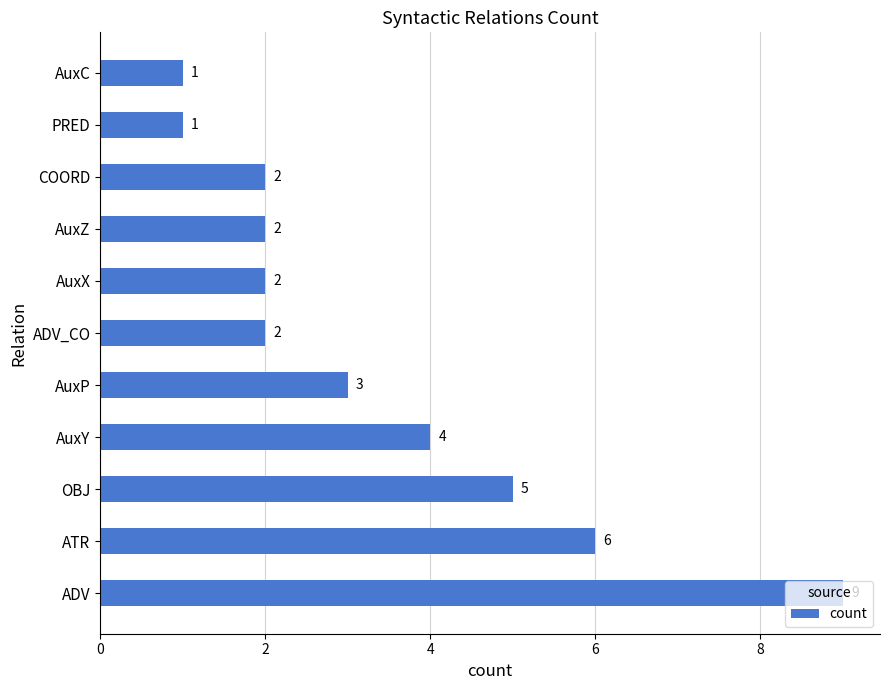

What is the smallest value displayed?

1